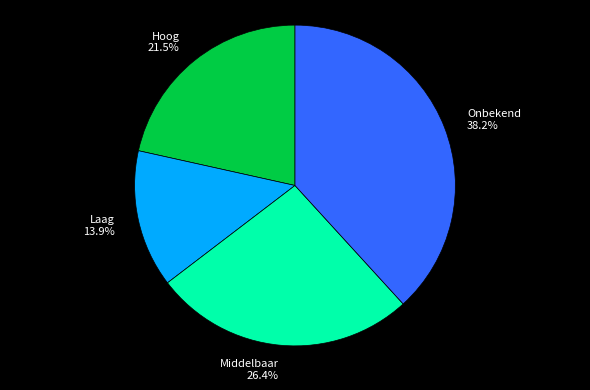

Does any single category account for the majority?

No